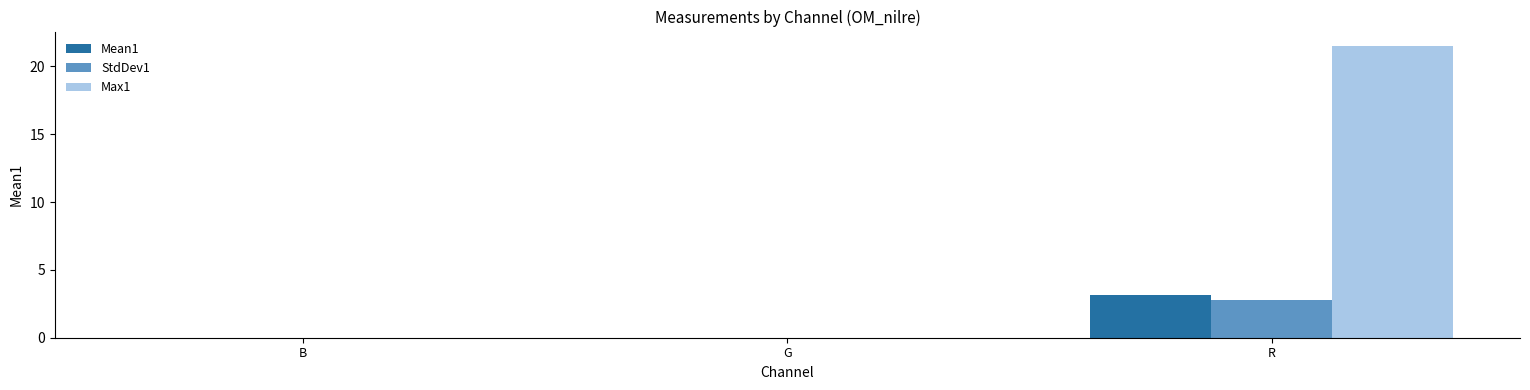

Which category has the highest value in the StdDev1 series?

R